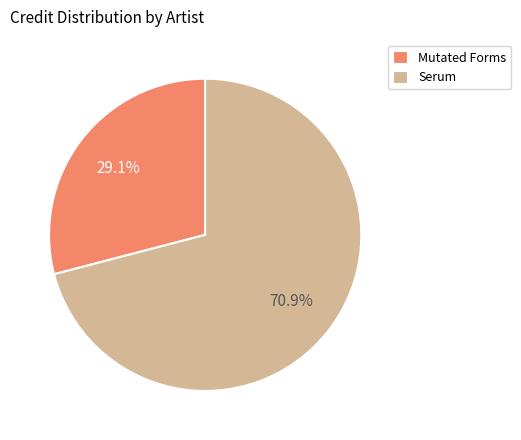

Which category accounts for the majority?

Serum